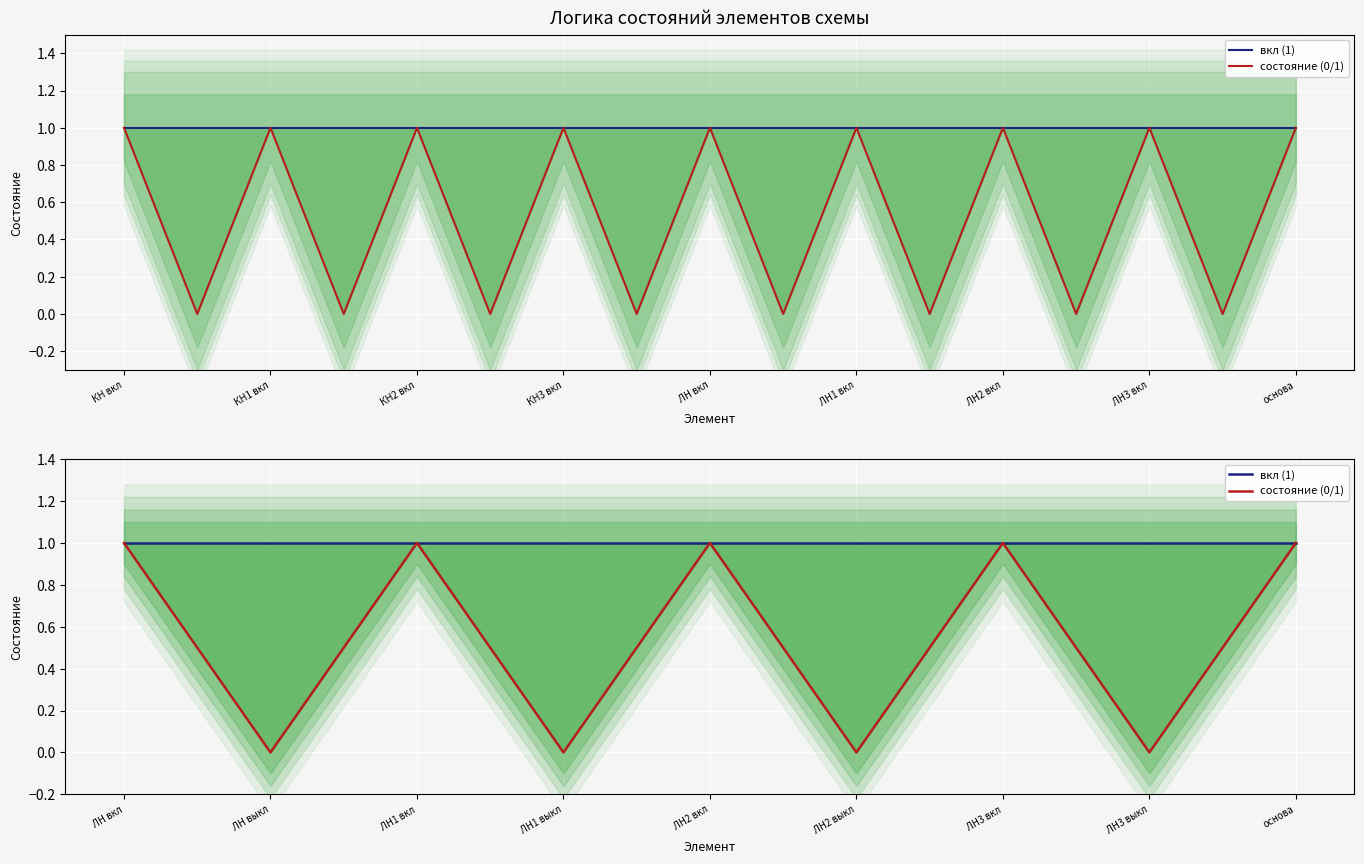

List the series in order of their overall mean, lowest first.

состояние (0/1), вкл (1)